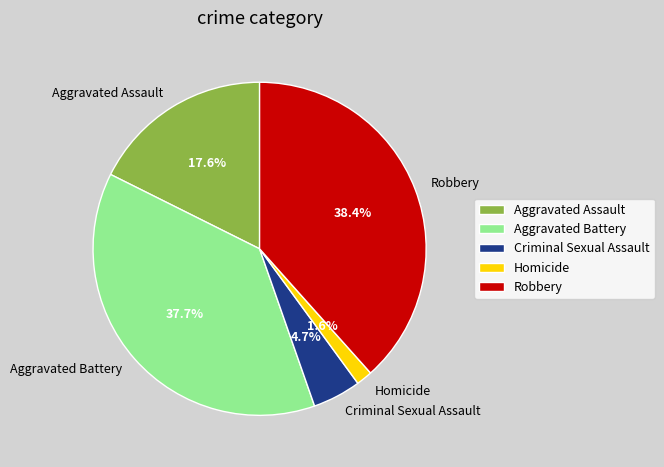

What percentage is the Aggravated Assault slice, to the nearest percent?

18%